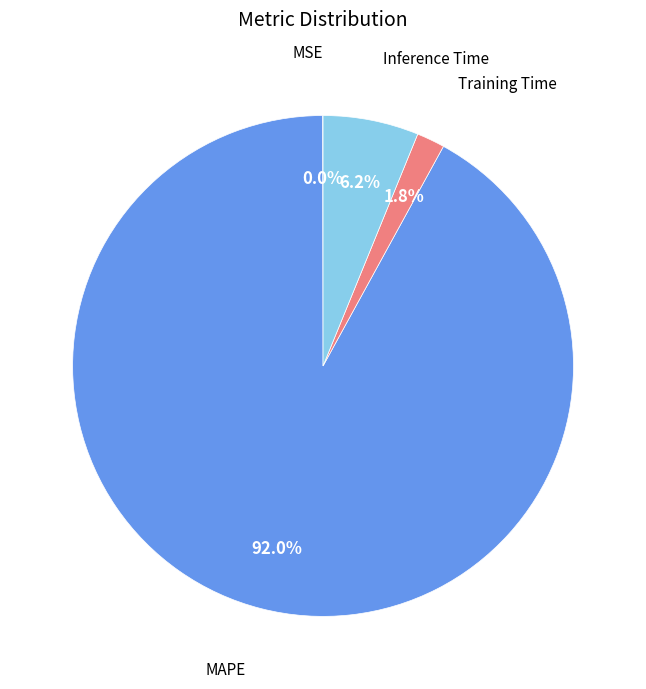

Is there any slice that represents more than half of the pie?

Yes